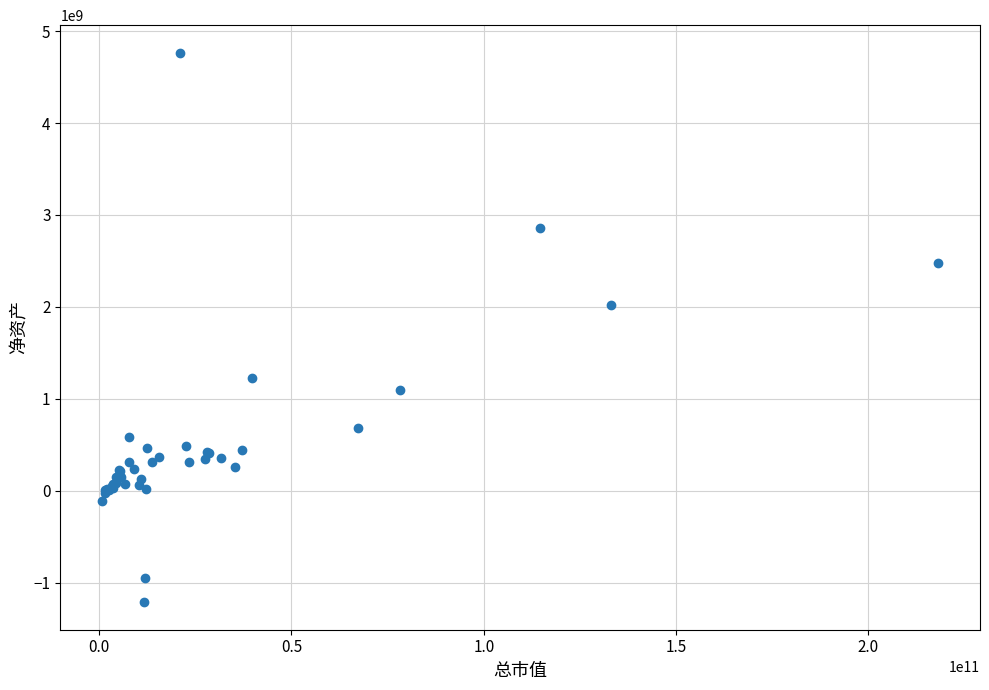

What Y value in the scatter plot is closest to 1775640161?

2025175746.0